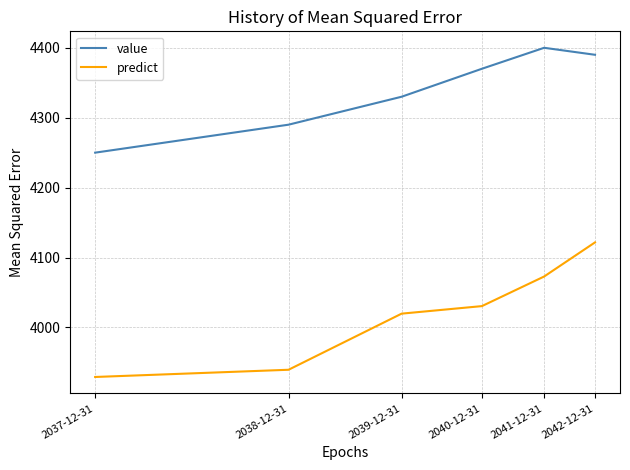

How many values in the value series are below 4370?

3